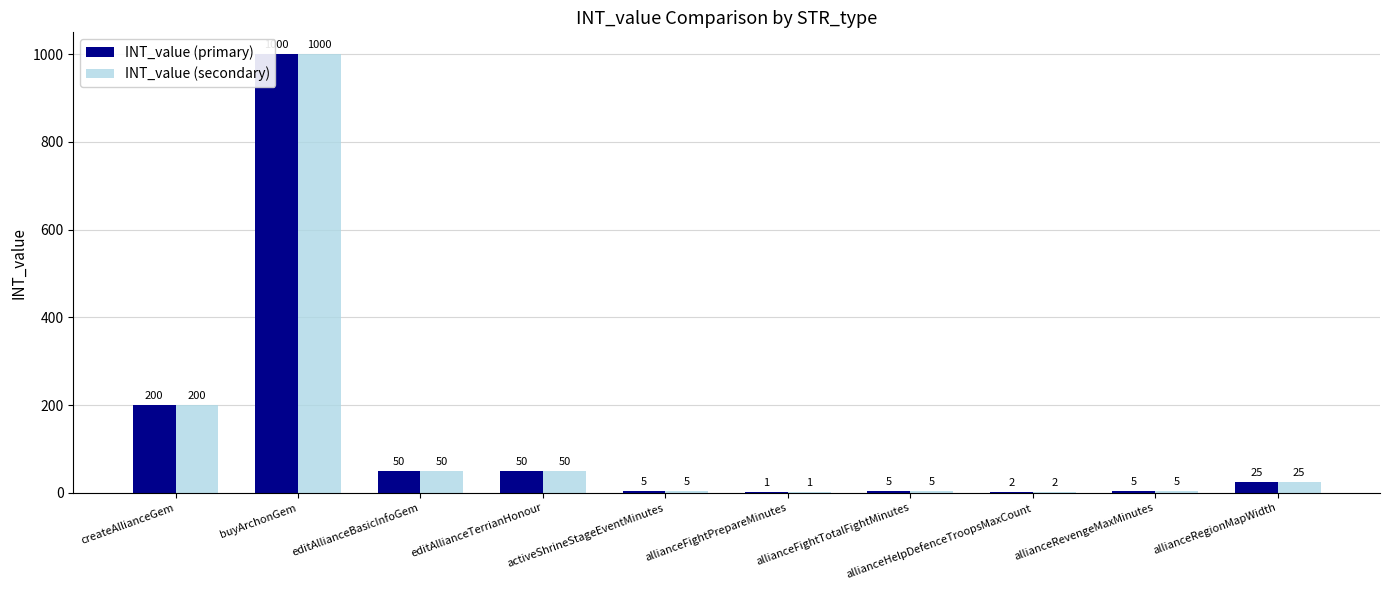

Where does the INT_value (primary) series first go above 25?

createAllianceGem